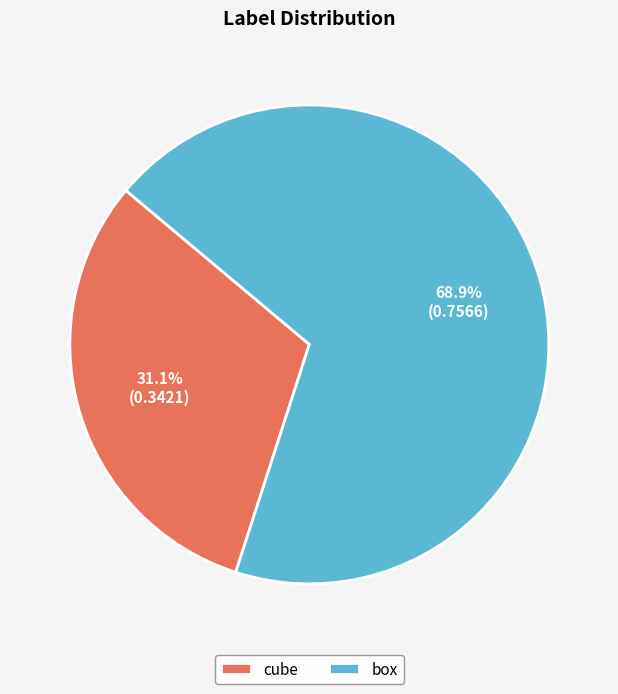

How many segments does this pie chart have?

2